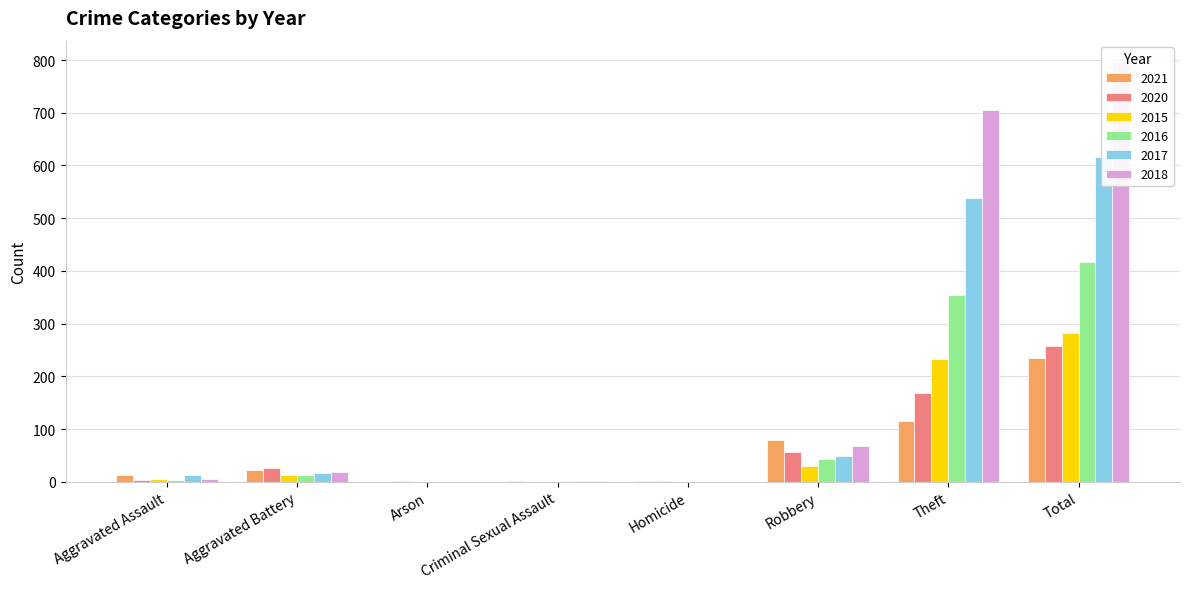

At which label is 2016 closest to 208?

Theft